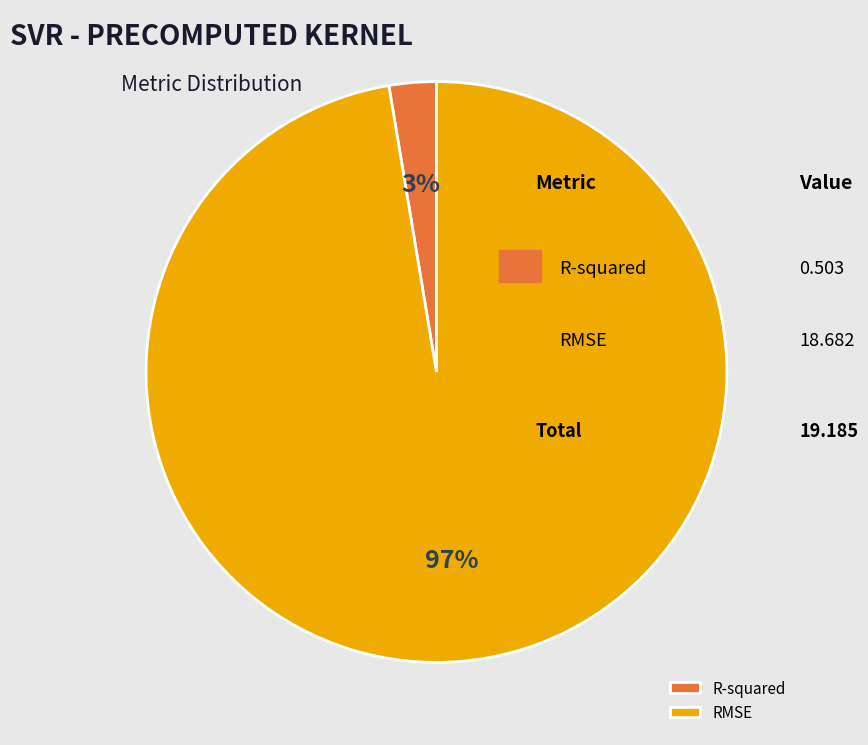

To the nearest percent, what percentage of the pie is RMSE?

97%